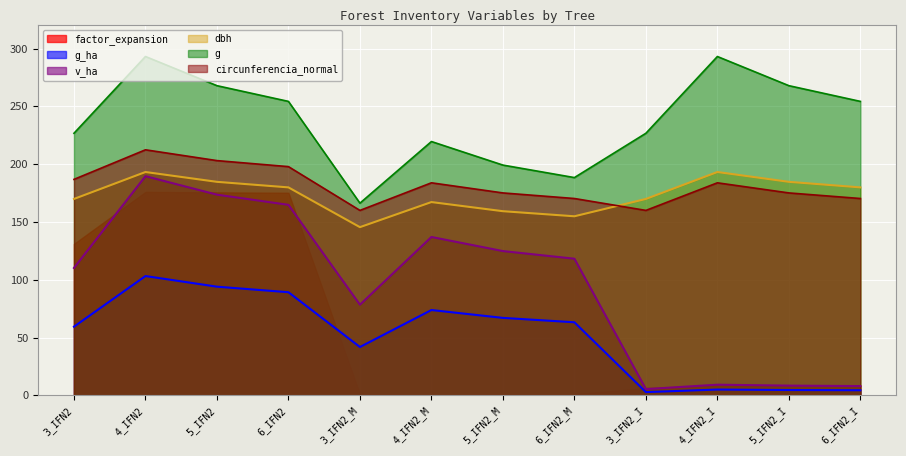

True or false: g has a value of 199.2 at 5_IFN2_M.

True